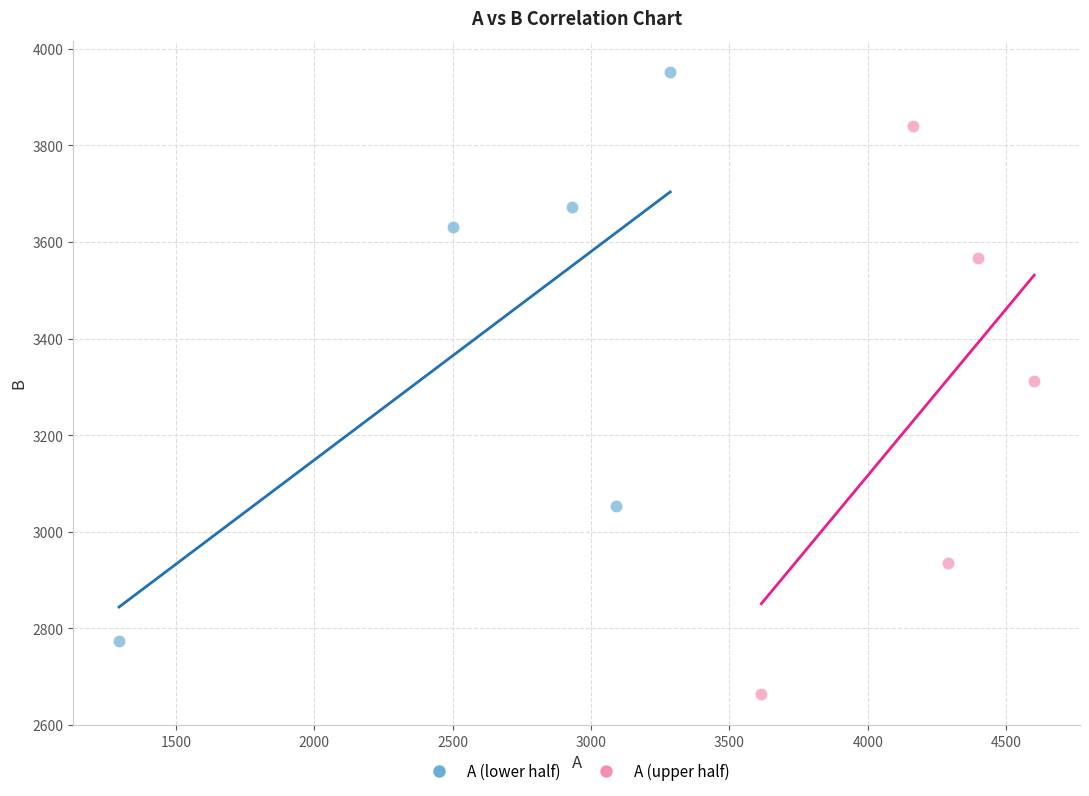

Which series reaches the minimum Y coordinate?

A (upper half)